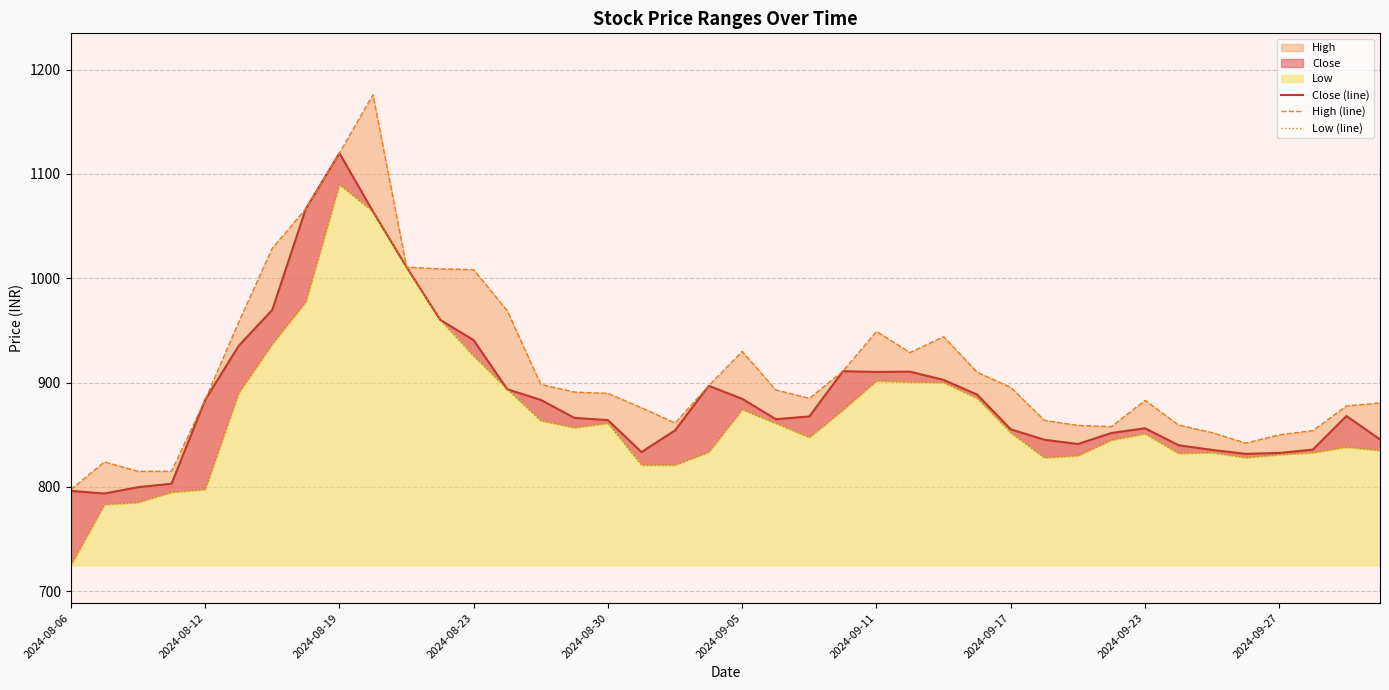

True or false: Low (line) and Close (line) cross at least once.

False